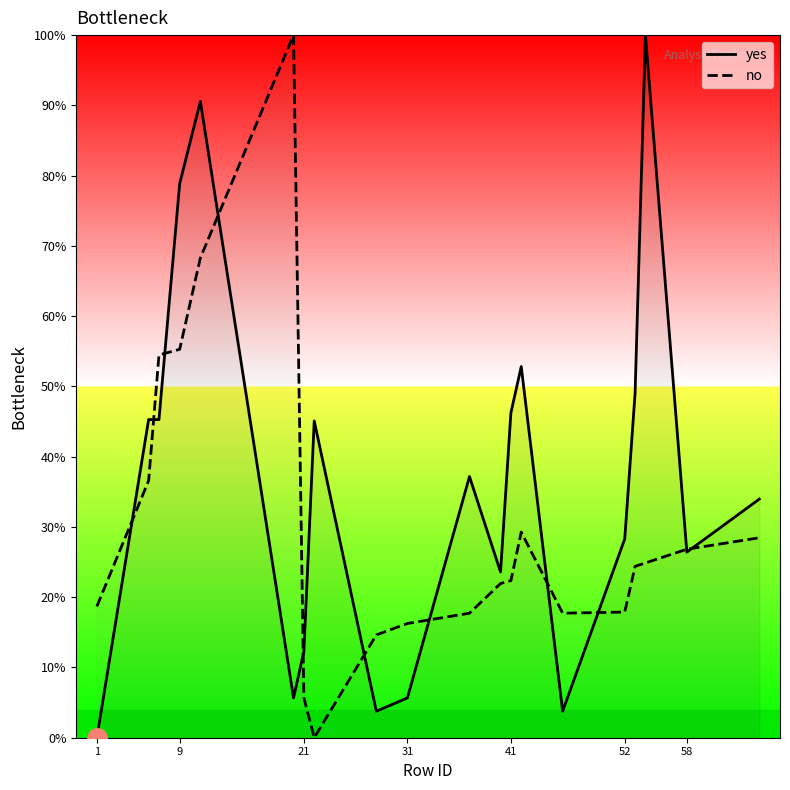

In no, how many points are lower than both neighbors (excluding endpoints)?

2